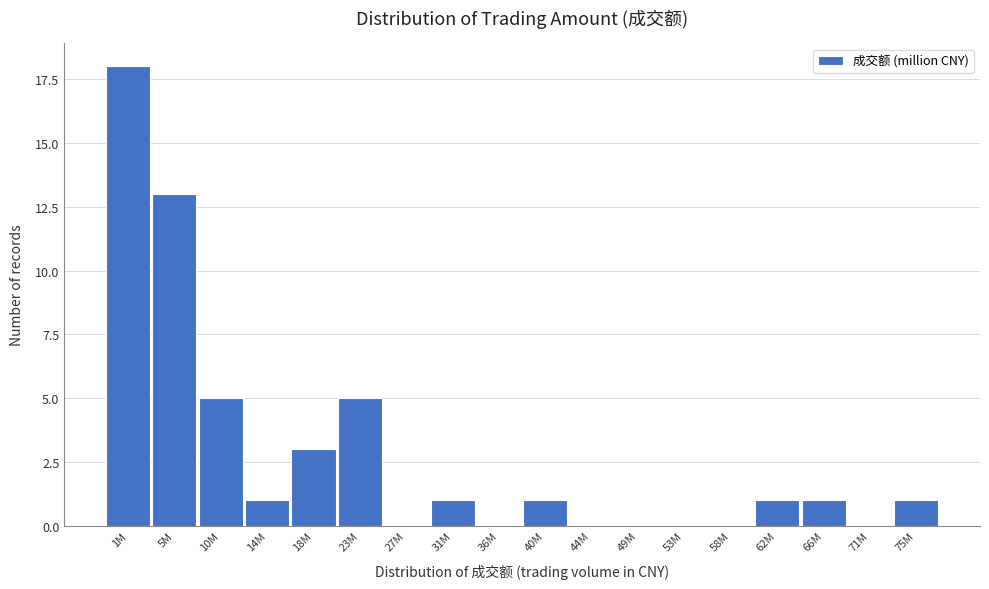

Reading right to left, what are all the values shown in this chart?

75M=1	71M=0	66M=1	62M=1	58M=0	53M=0	49M=0	44M=0	40M=1	36M=0	31M=1	27M=0	23M=5	18M=3	14M=1	10M=5	5M=13	1M=18